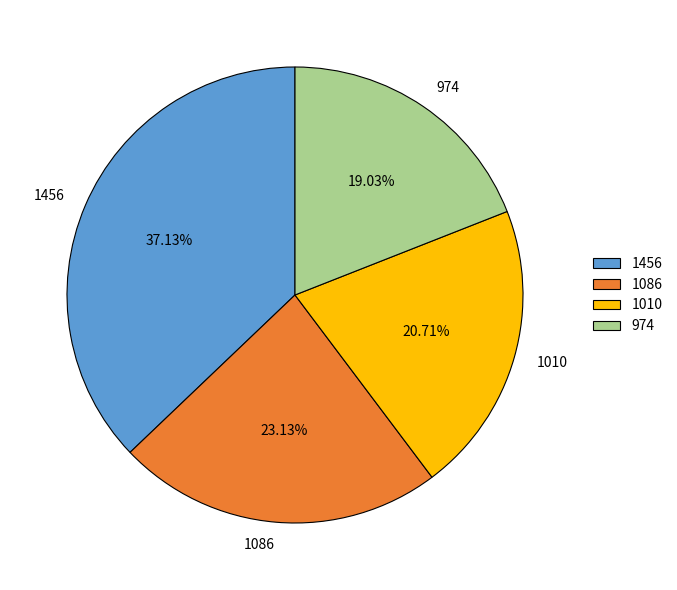

To the nearest percent, what percentage of the pie is 1456?

37%